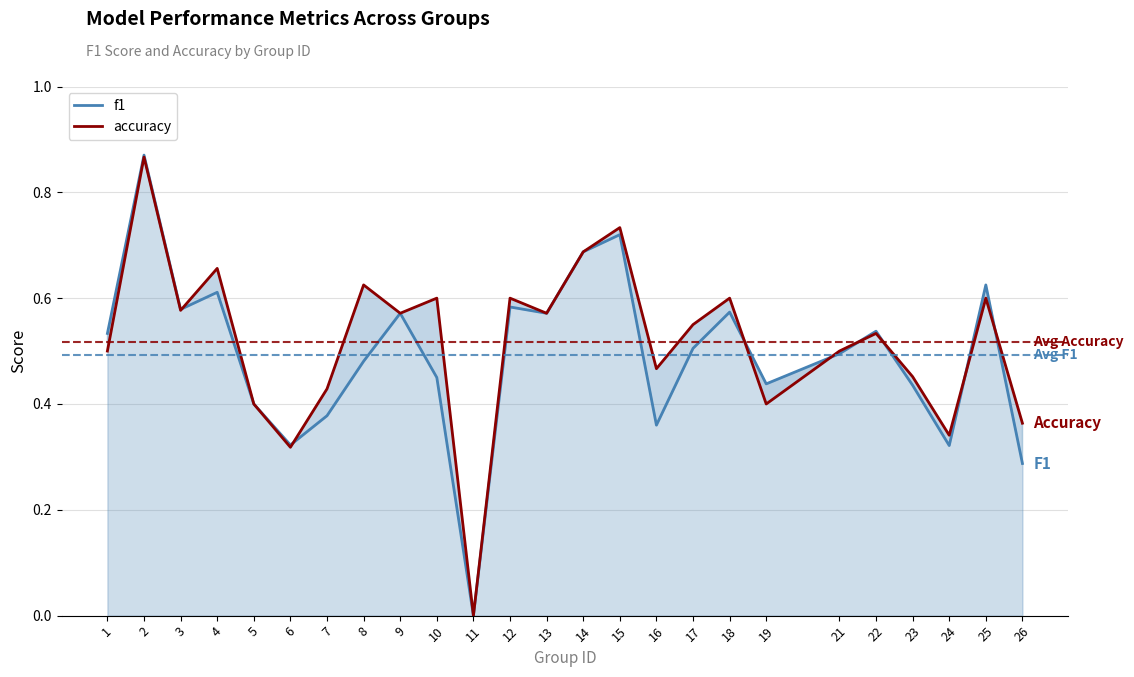

The f1 series shows 1.4 at 2. True or false?

False